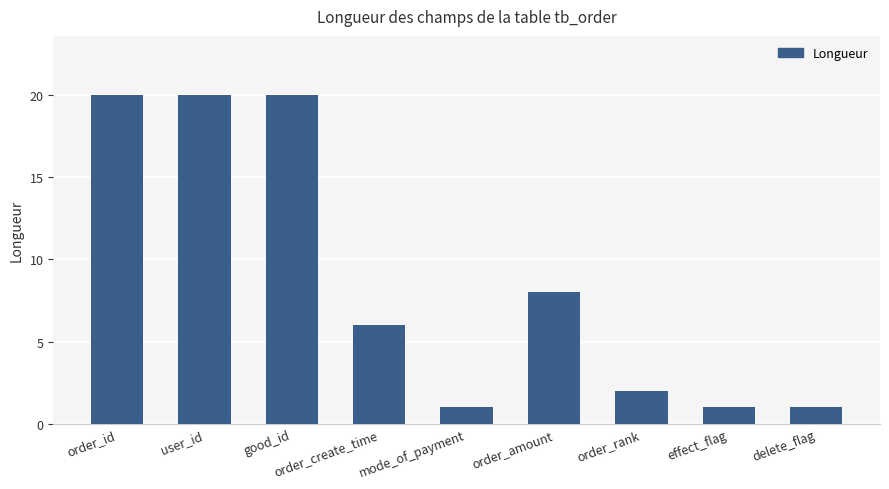

What value does the data have at order_id, to the nearest 10?

20